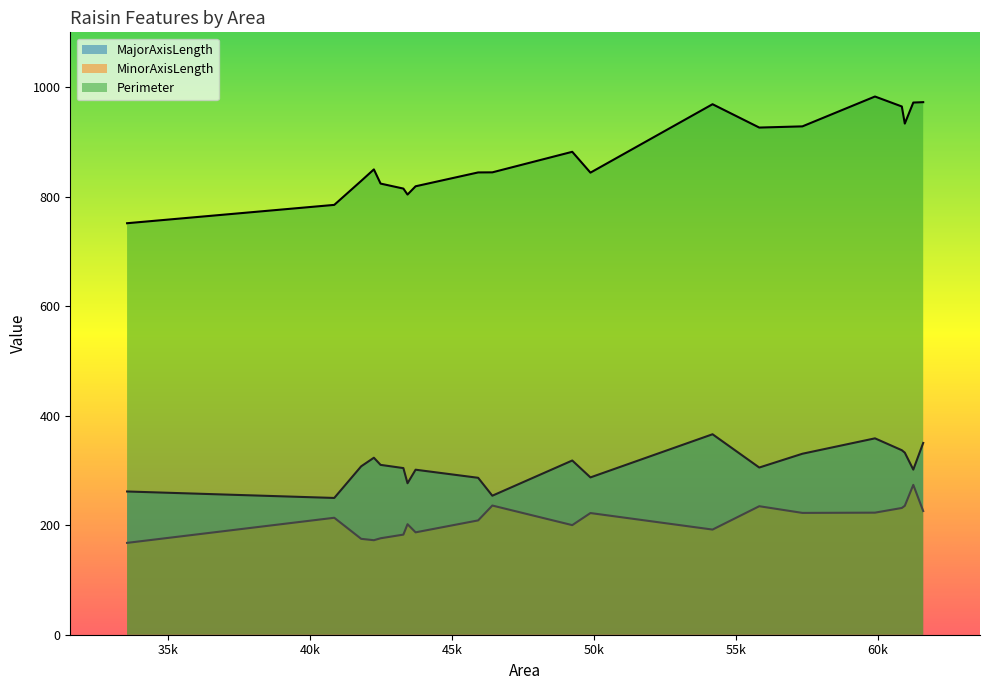

True or false: MinorAxisLength has a value of 182.8 at 43295.

True